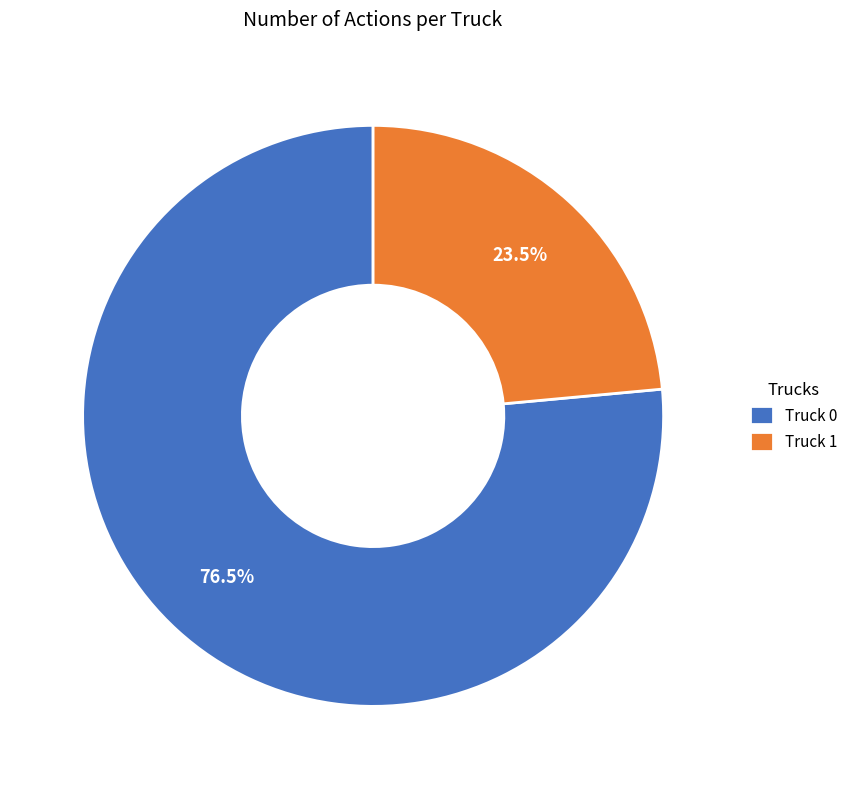

Which slice is the largest?

Truck 0